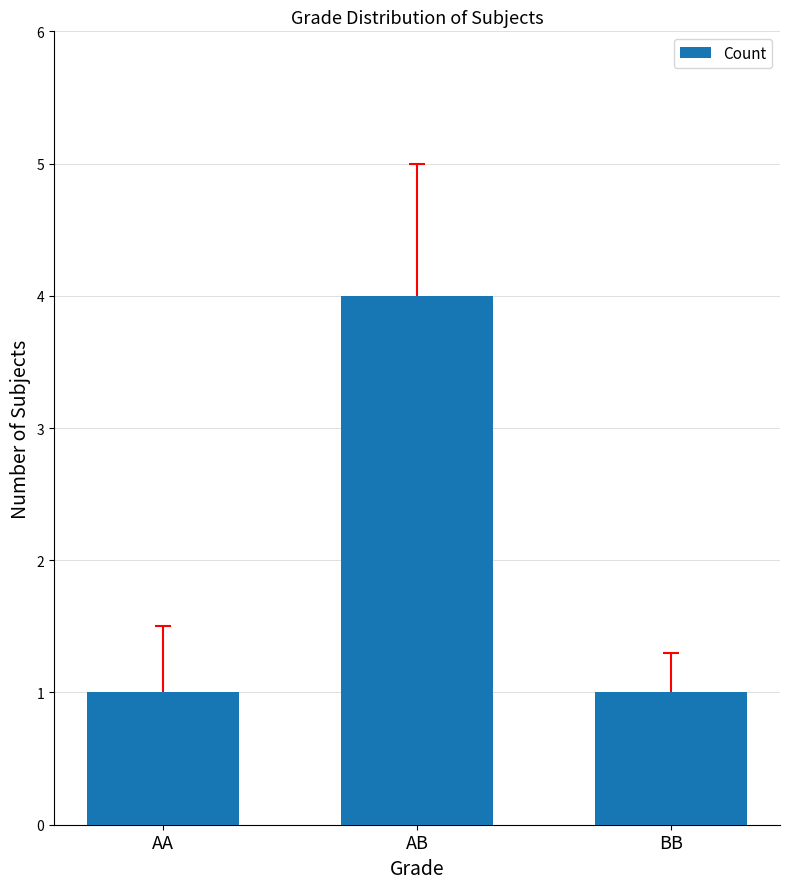

The chart shows a value of 4 at AB. True or false?

True